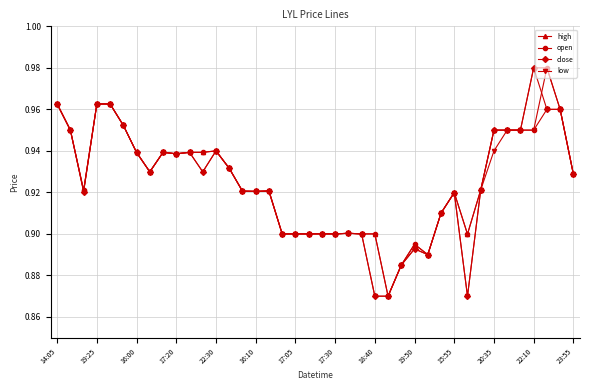

How many low values are between 0 and 1?

40